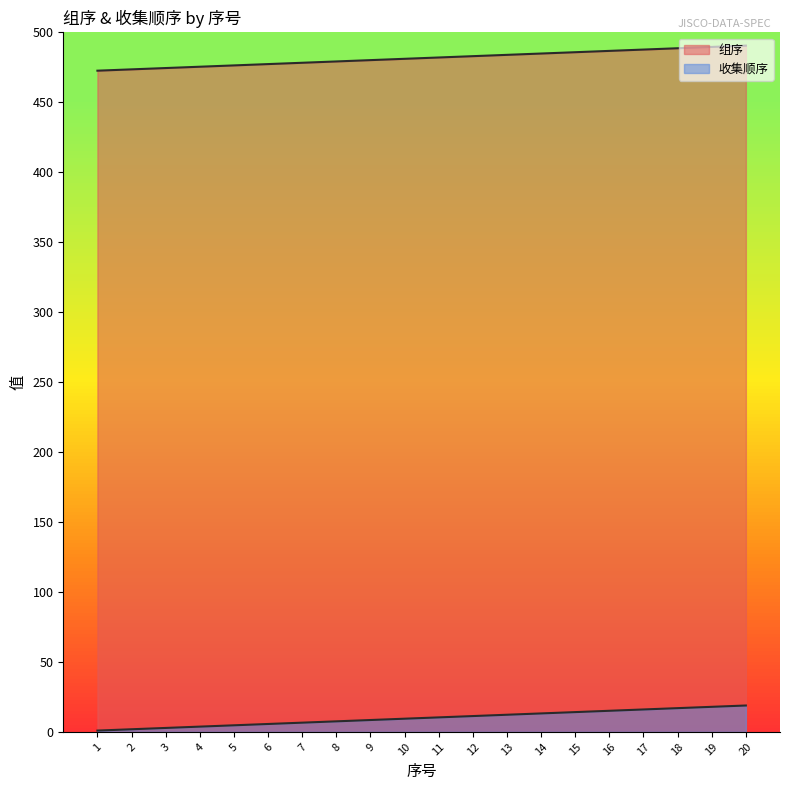

At how many categories does at least one series exceed 32?

20